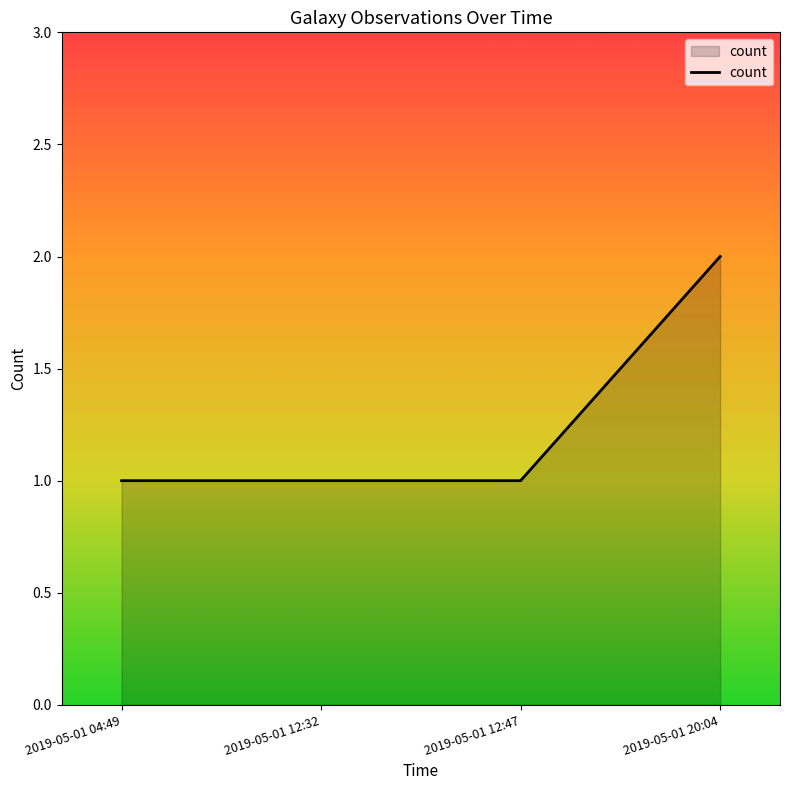

How many lines are shown in the chart?

1